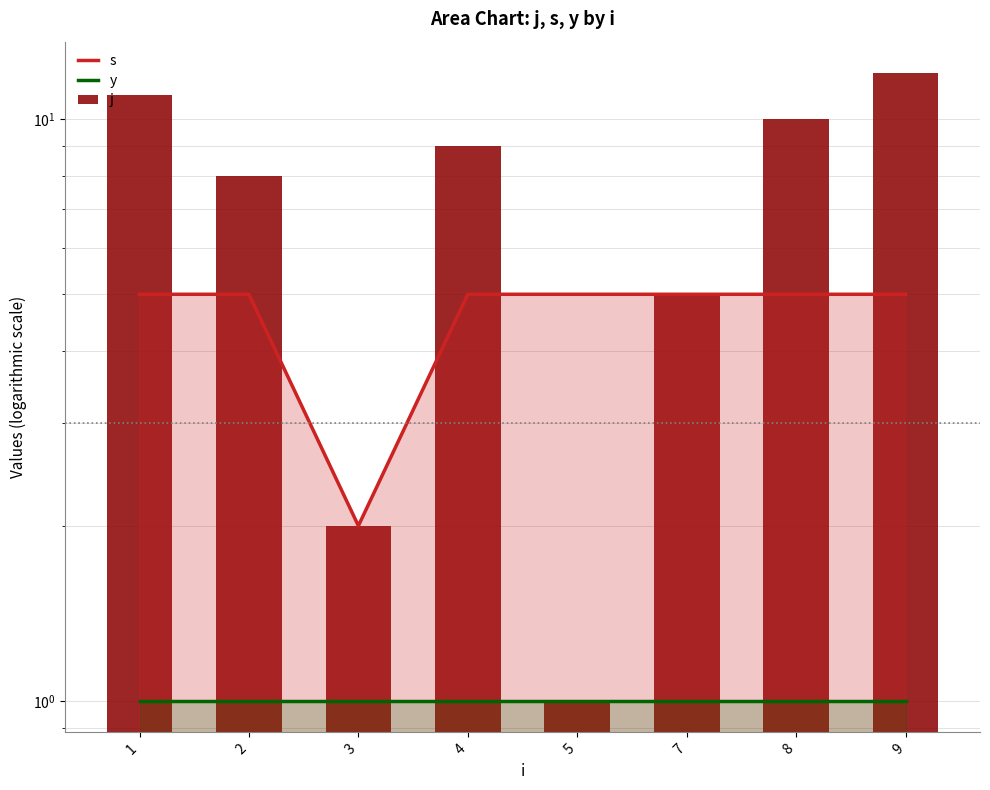

True or false: y has a value of 1 at 3.

True